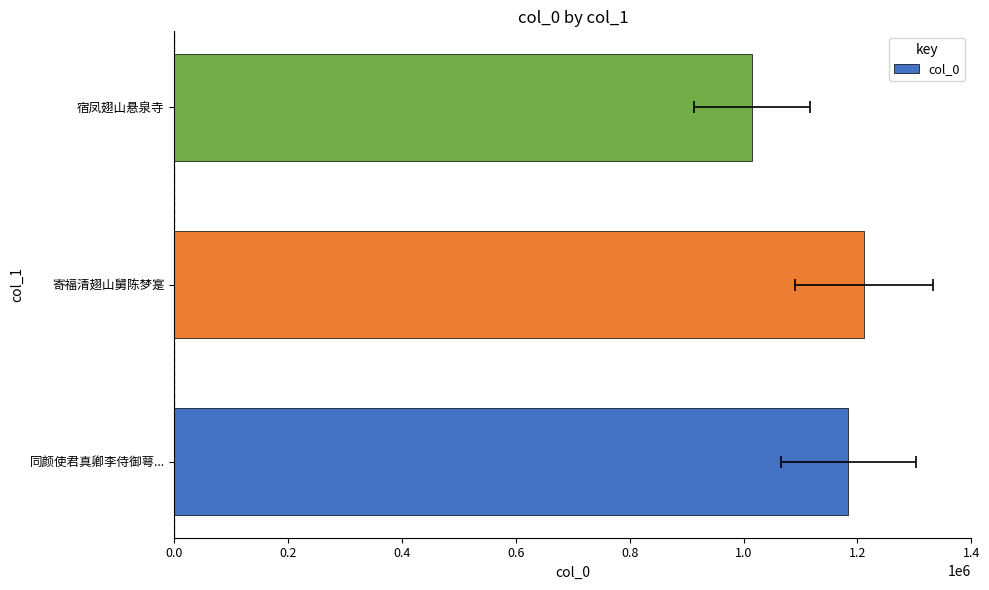

Are the bars grouped side by side (vs. stacked)?

No